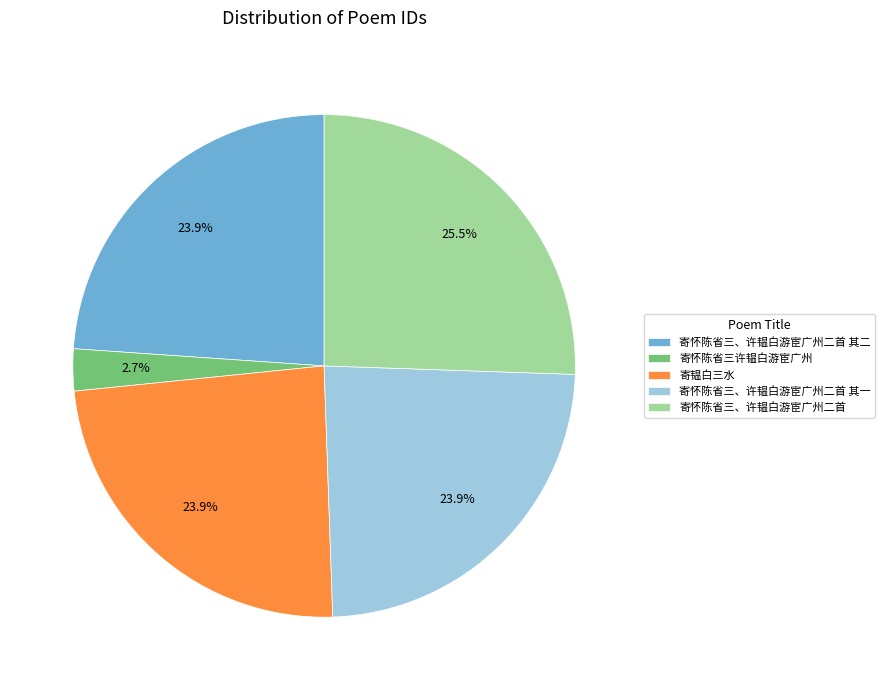

To the nearest percent, what portion does 寄韫白三水 represent?

24%